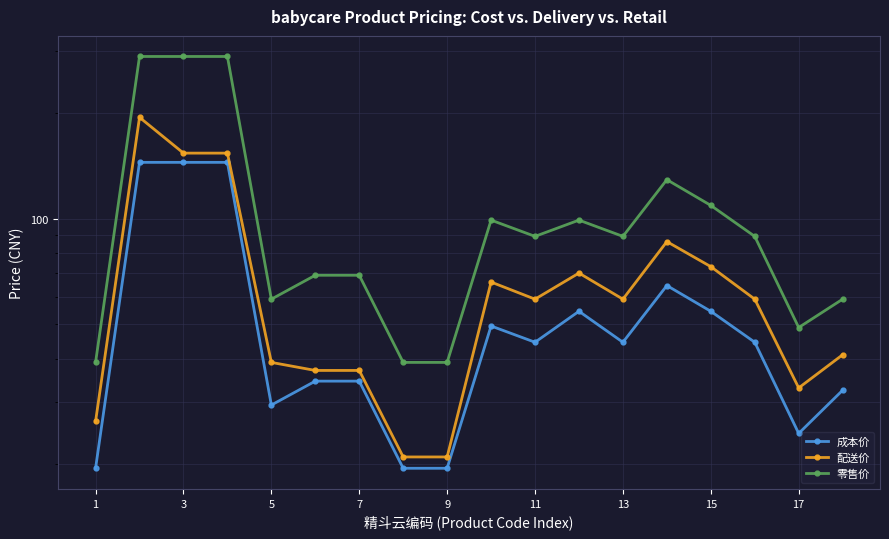

Rank the series at 3 from lowest to highest value.

成本价, 配送价, 零售价